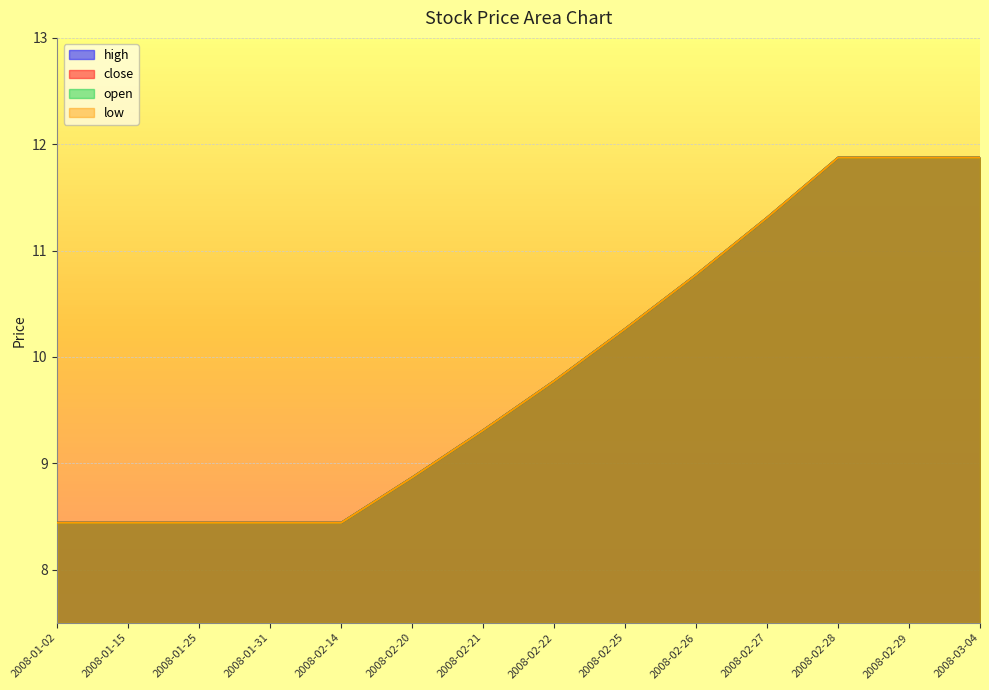

The open series shows 8.4 at 2008-01-31. True or false?

True